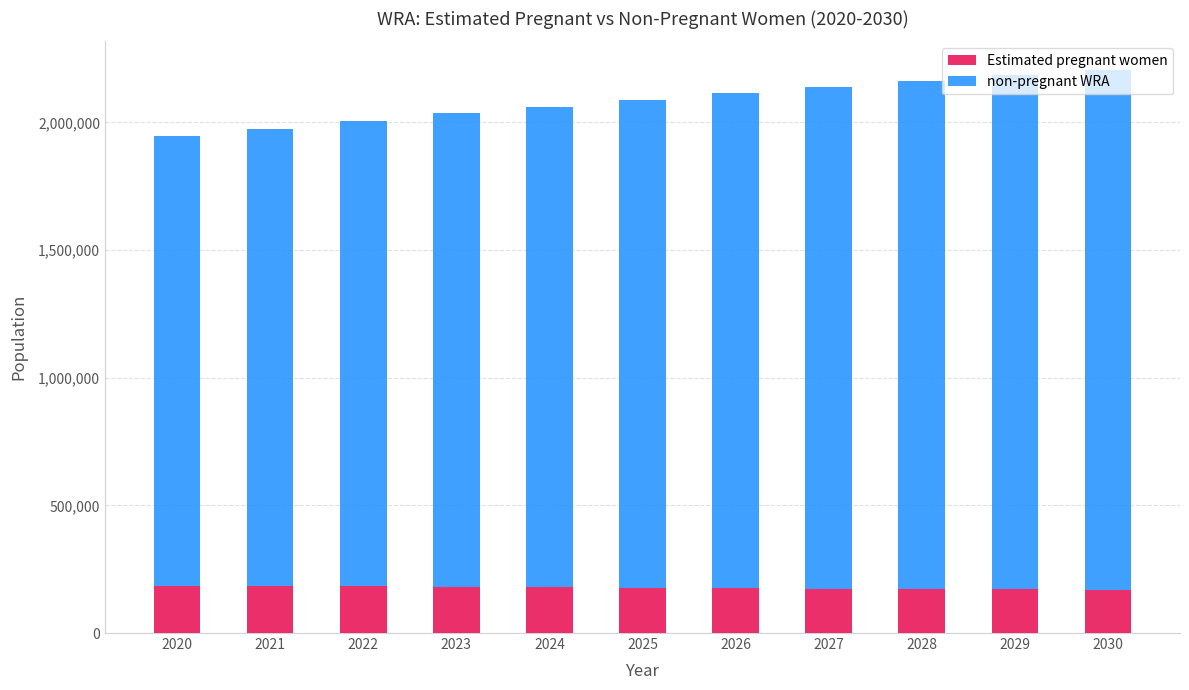

What is the highest value of the Estimated pregnant women series?

185320.7